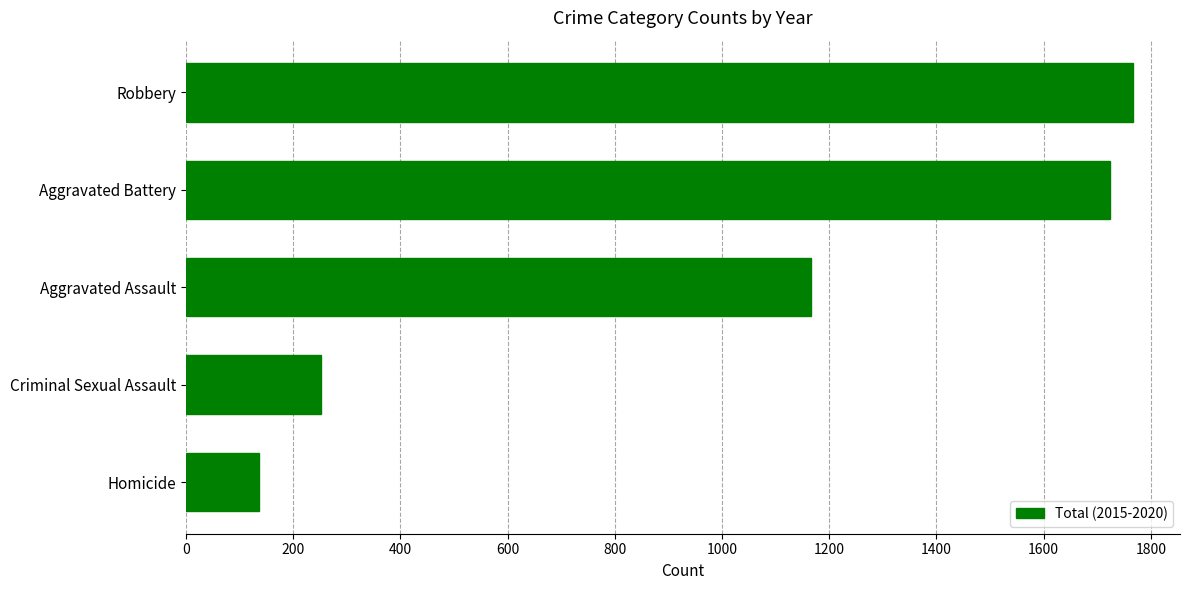

The chart shows a value of 2810 at Robbery. True or false?

False